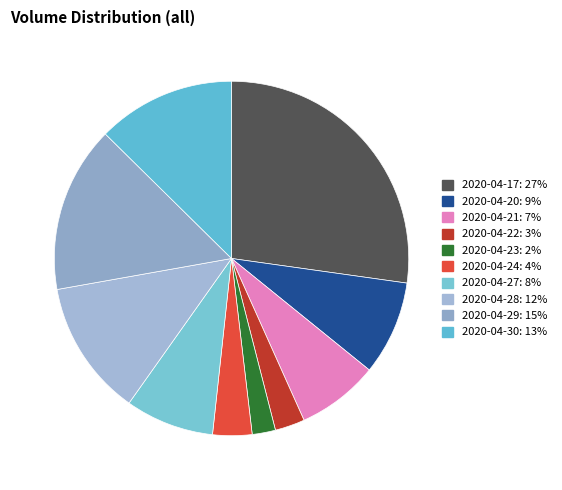

What percentage do 2020-04-24 and 2020-04-27 together represent?

11.7%